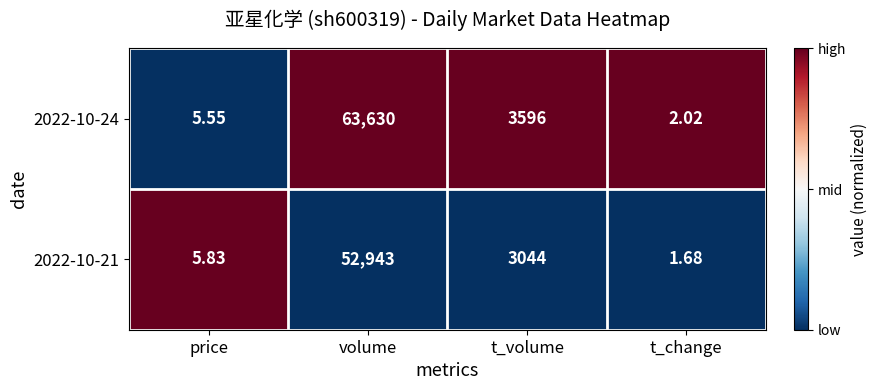

At which label is 2022-10-24 closest to 31816?

t_volume